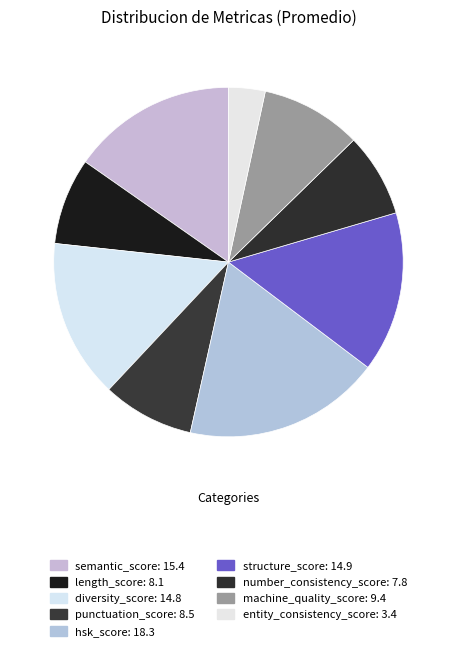

The semantic_score slice represents 5% of the pie. True or false?

False